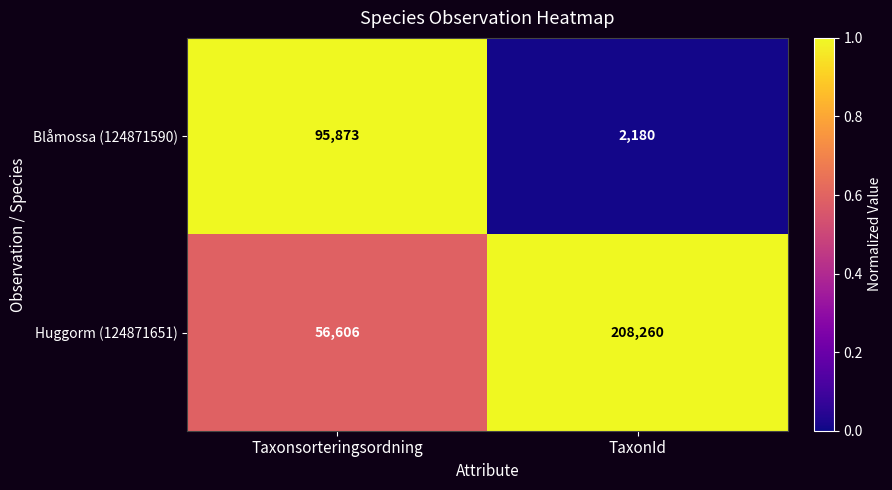

At which category is the sum across all series the highest?

TaxonId